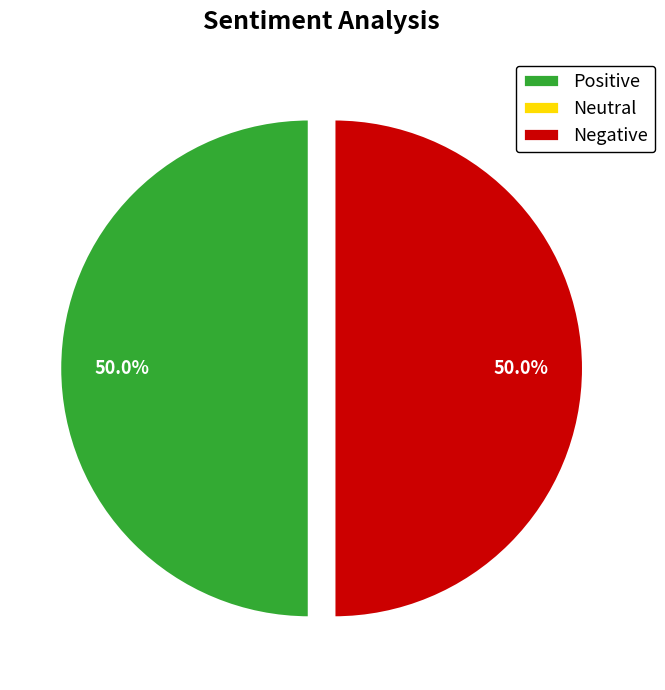

What percentage do Positive and Negative together represent?

100.0%